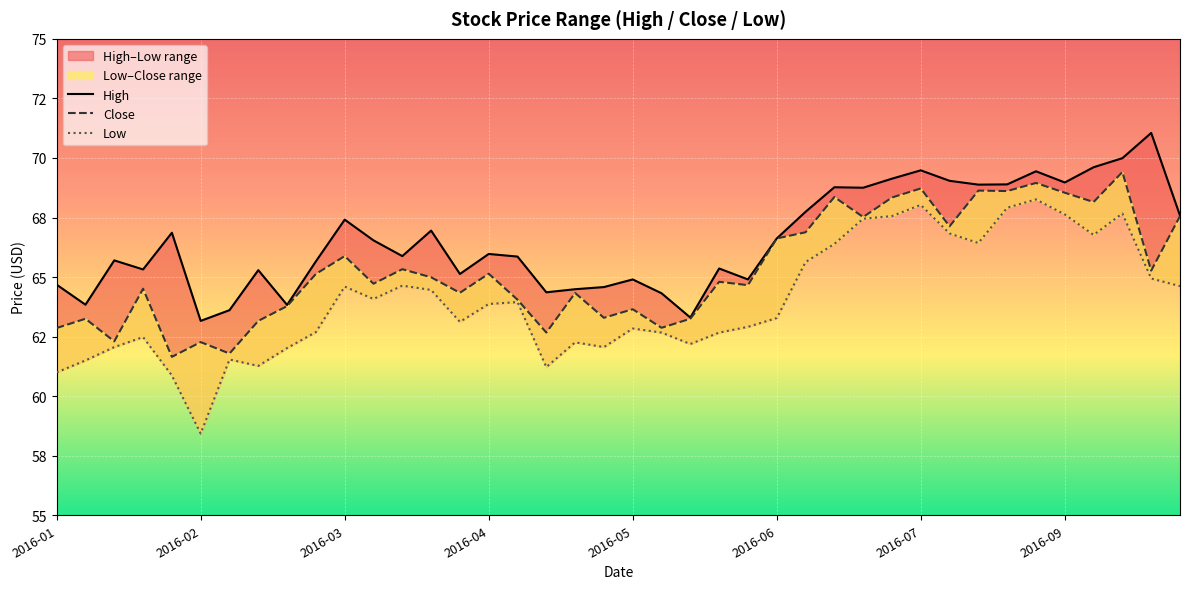

True or false: Close and High intersect in this chart.

False